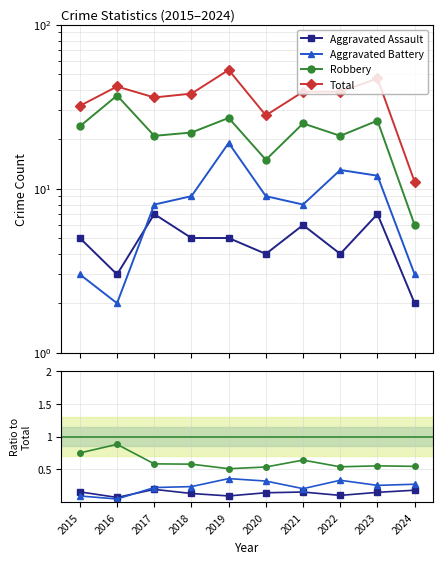

The Aggravated Assault series shows 4 at 2020. True or false?

True